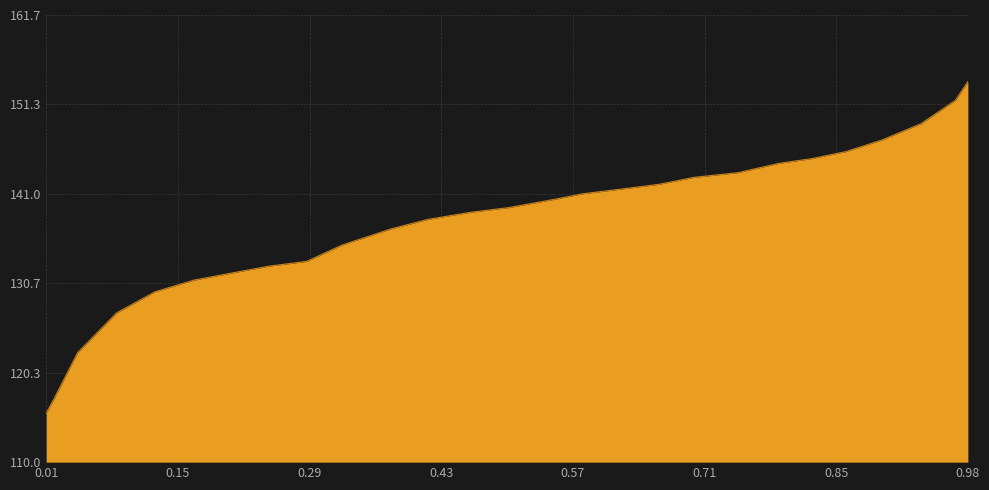

True or false: there are more than 0 points higher than both neighbors.

False